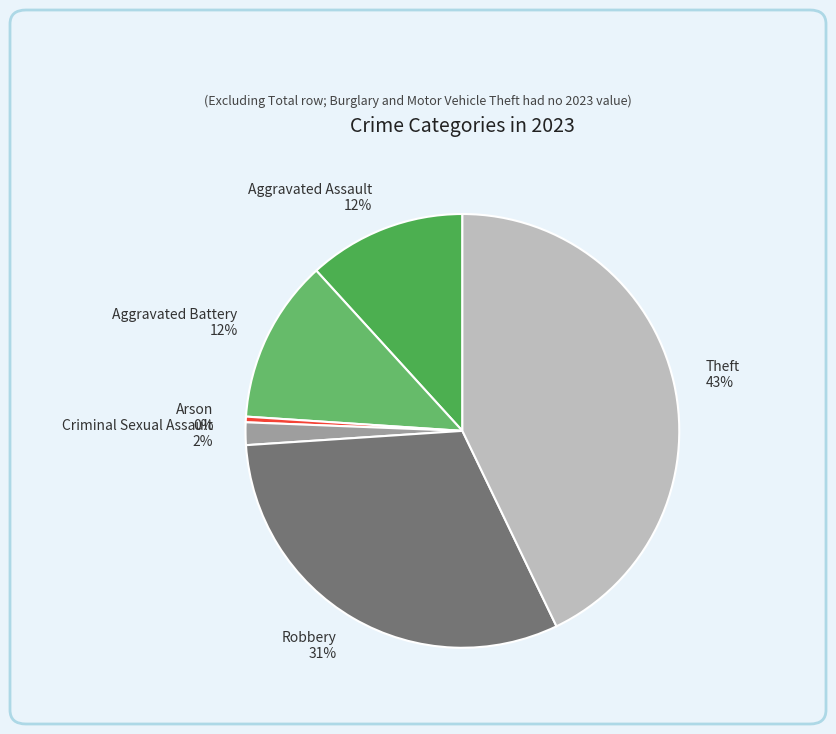

How many segments does this pie chart have?

6